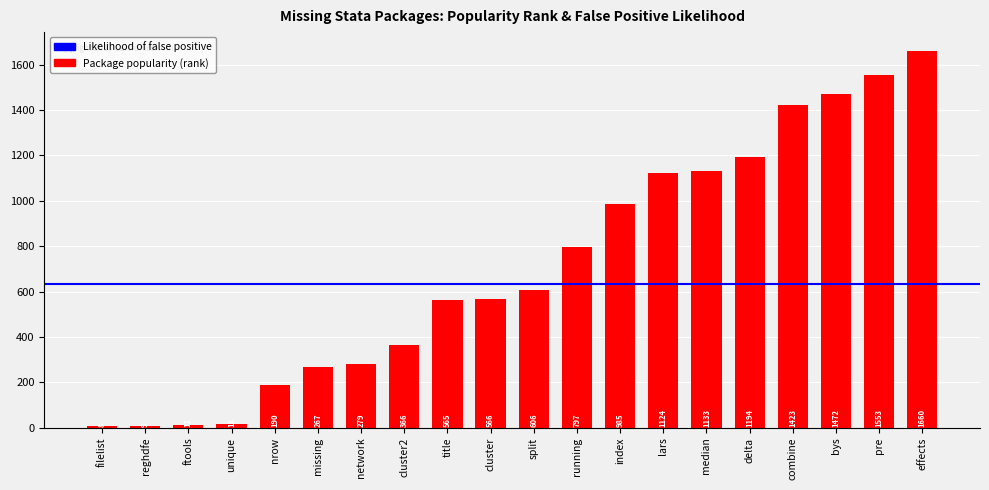

What is the difference between the maximum and minimum values?

1652